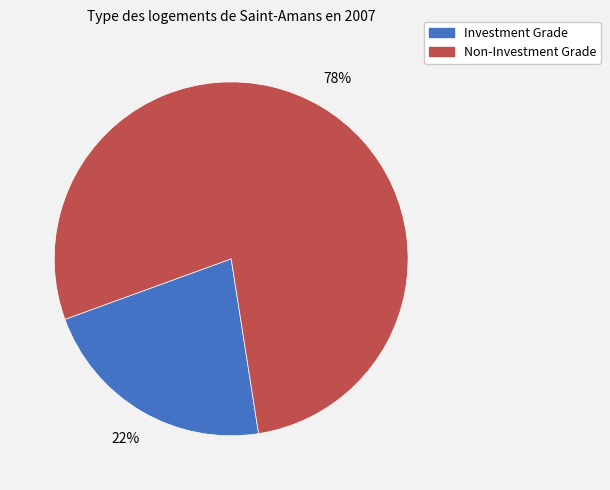

To the nearest percent, what is the average slice percentage?

50%